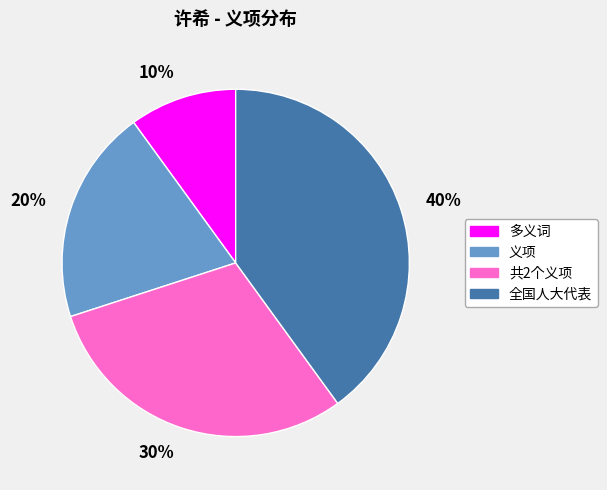

Approximately how many times larger is the value at 30% compared to 20%?

1.5